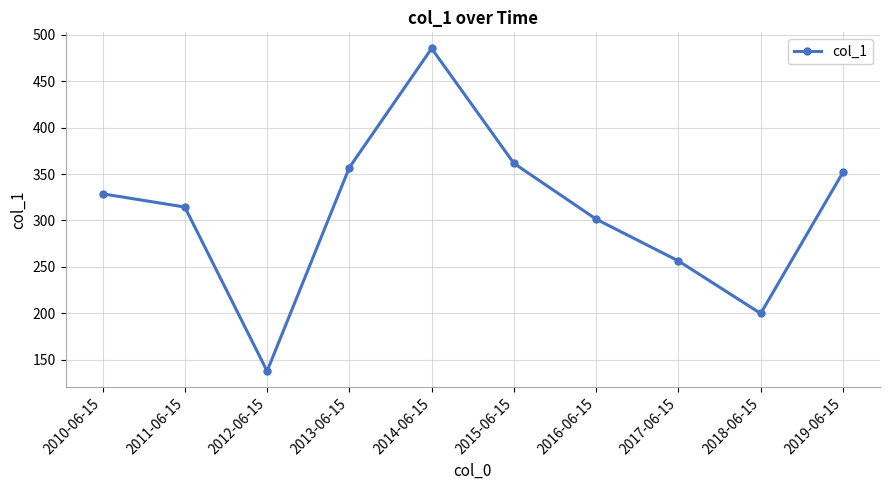

What is the average value?

309.4